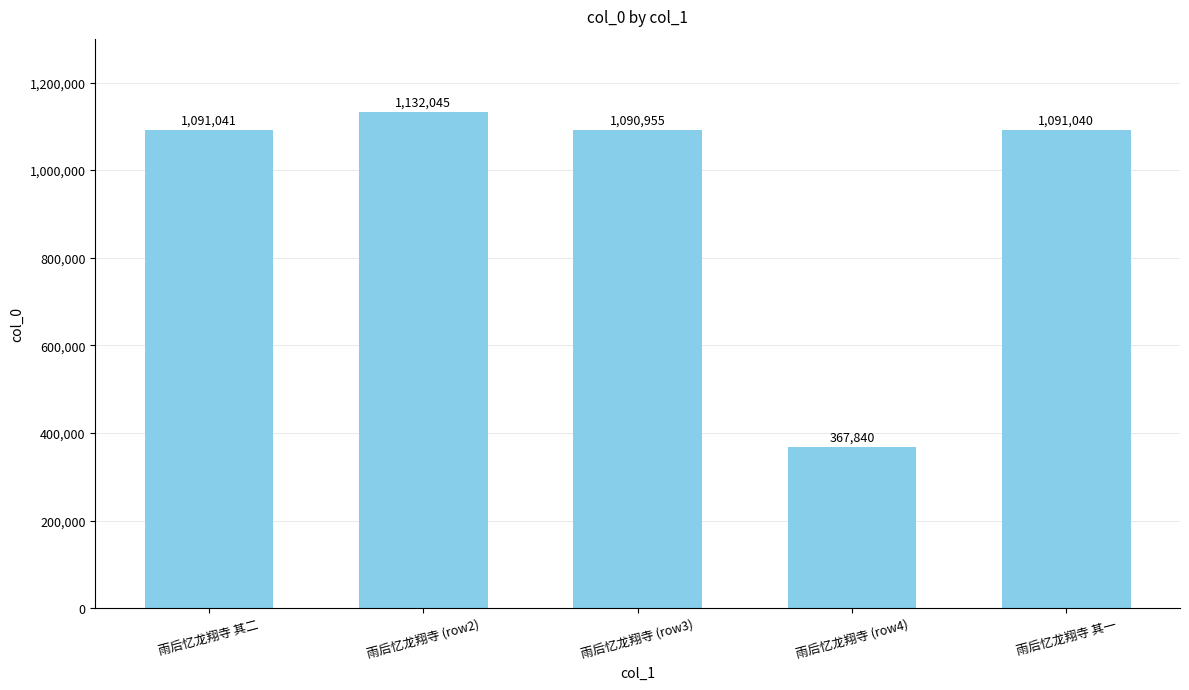

At which category does the chart reach its minimum across all series?

雨后忆龙翔寺 (row4)